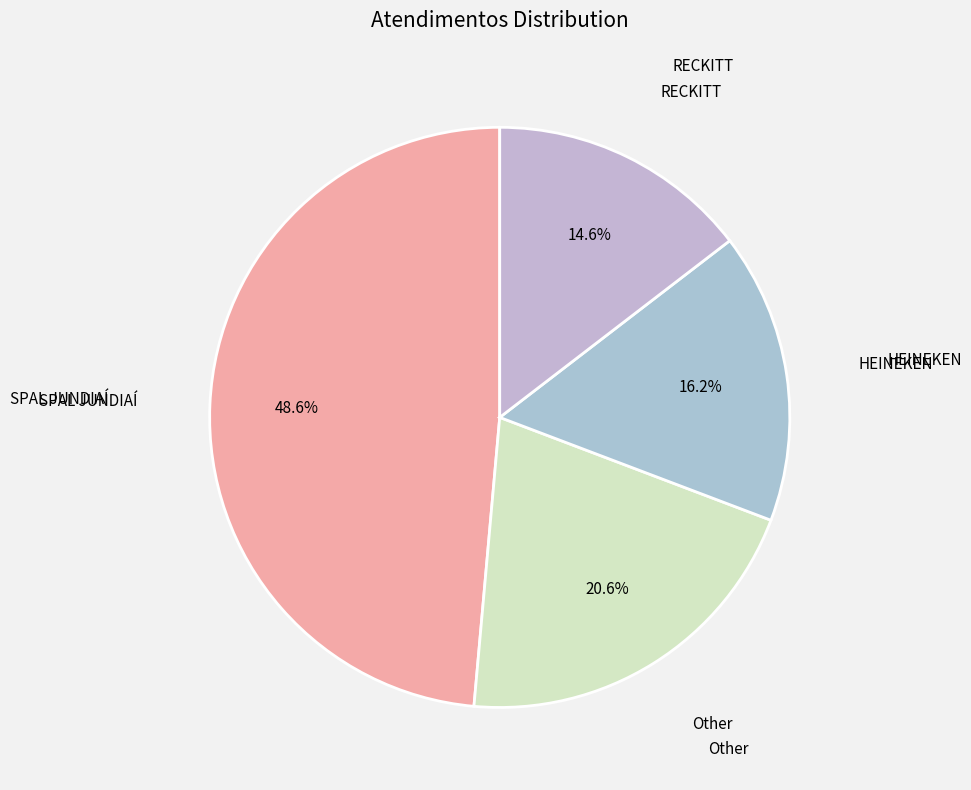

How many segments does this pie chart have?

4